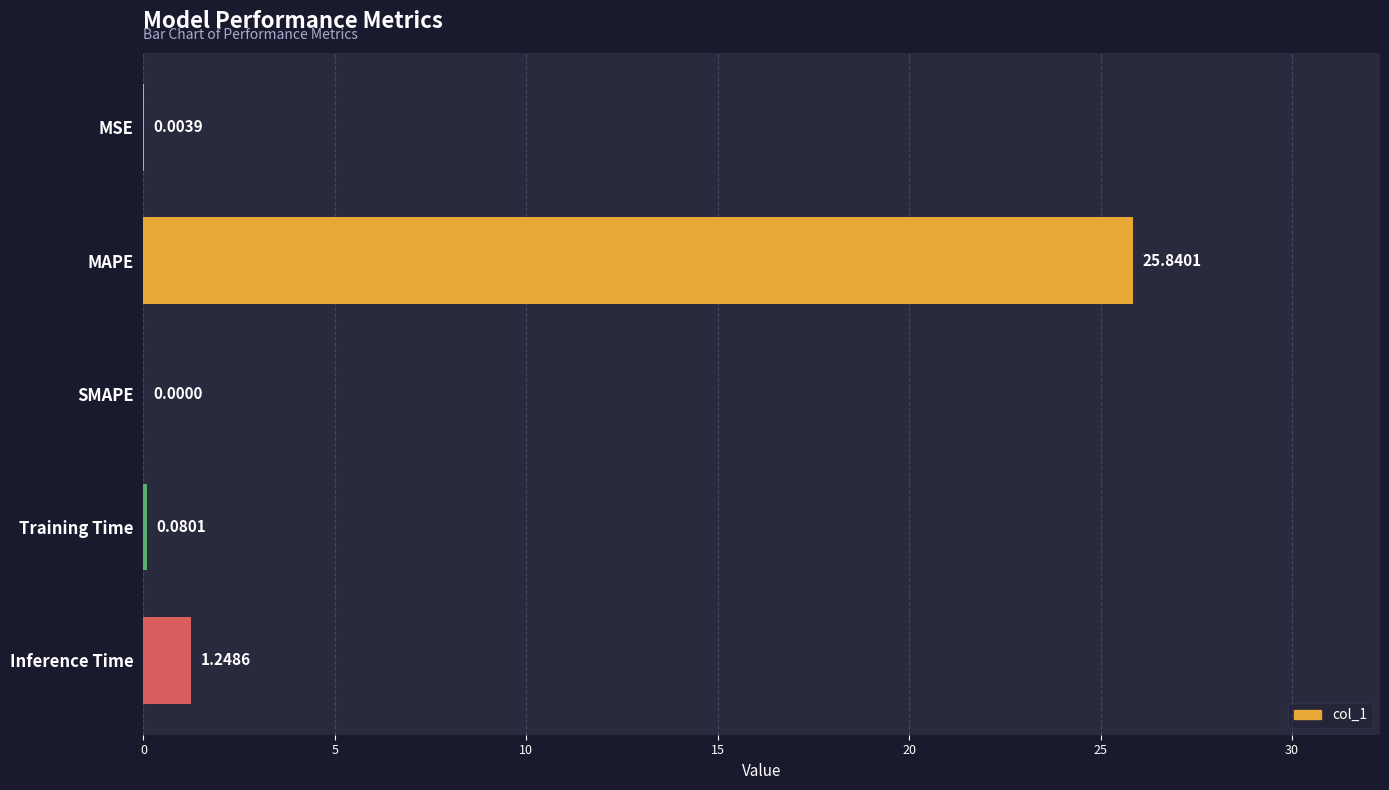

Are the bars horizontal?

Yes